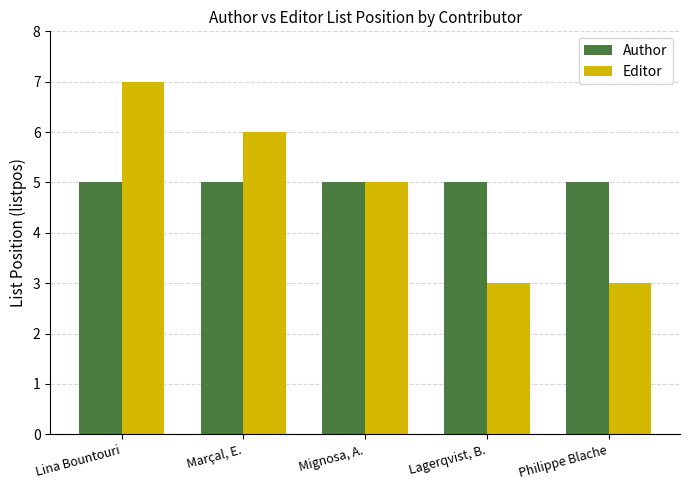

How many bars are there in total?

10